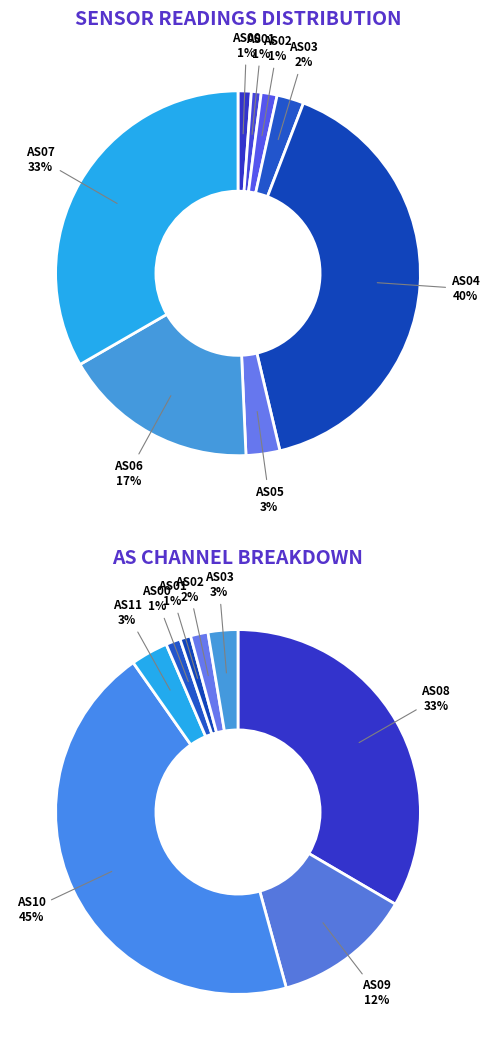

True or false: AS05 accounts for 1% of the total.

False